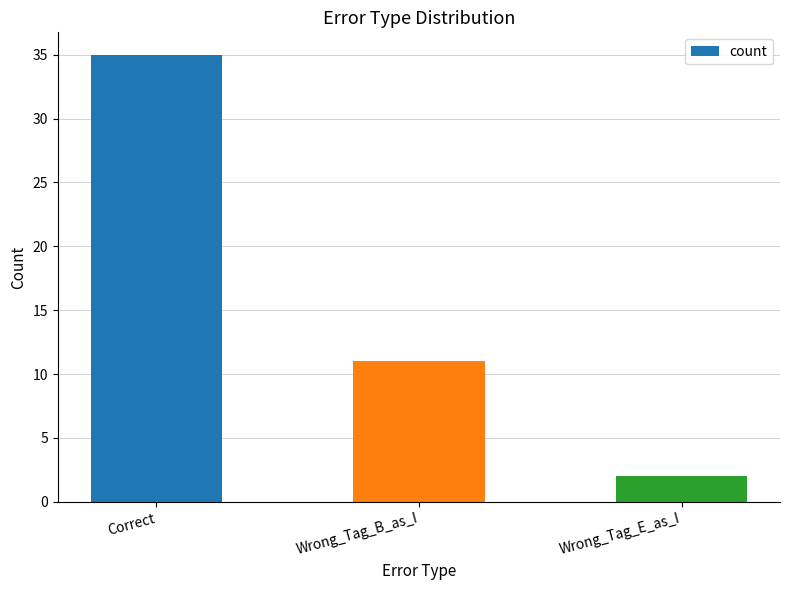

Are the bars horizontal?

No